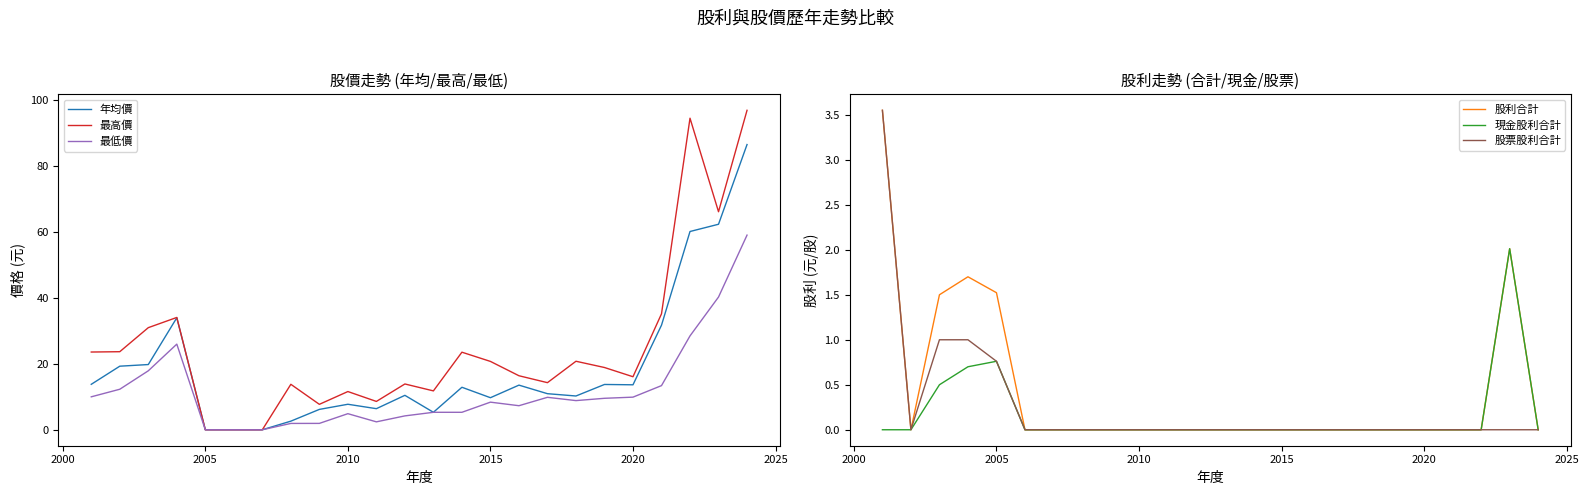

Reading left to right, what are all the values shown in this chart?

年均價: 13.8	19.3	19.8	34.0	0.0	0.0	0.0	2.6	6.2	7.7	6.4	10.4	5.3	12.9	9.7	13.6	10.9	10.2	13.8	13.7	31.8	60.2	62.4	86.6
最高價: 23.6	23.7	31.0	34.1	0.0	0.0	0.0	13.8	7.7	11.6	8.6	13.9	11.8	23.6	20.8	16.4	14.3	20.8	18.9	16.1	35.2	94.6	66.2	97.0
最低價: 10.0	12.3	17.9	26.0	0.0	0.0	0.0	1.9	1.9	4.9	2.4	4.2	5.3	5.3	8.4	7.3	9.8	8.8	9.6	9.9	13.4	28.5	40.3	59.1
股利合計: 3.5	0.0	1.5	1.7	1.5	0.0	0.0	0.0	0.0	0.0	0.0	0.0	0.0	0.0	0.0	0.0	0.0	0.0	0.0	0.0	0.0	0.0	2.0	0.0
現金股利合計: 0.0	0.0	0.5	0.7	0.8	0.0	0.0	0.0	0.0	0.0	0.0	0.0	0.0	0.0	0.0	0.0	0.0	0.0	0.0	0.0	0.0	0.0	2.0	0.0
股票股利合計: 3.5	0.0	1.0	1.0	0.8	0.0	0.0	0.0	0.0	0.0	0.0	0.0	0.0	0.0	0.0	0.0	0.0	0.0	0.0	0.0	0.0	0.0	0.0	0.0